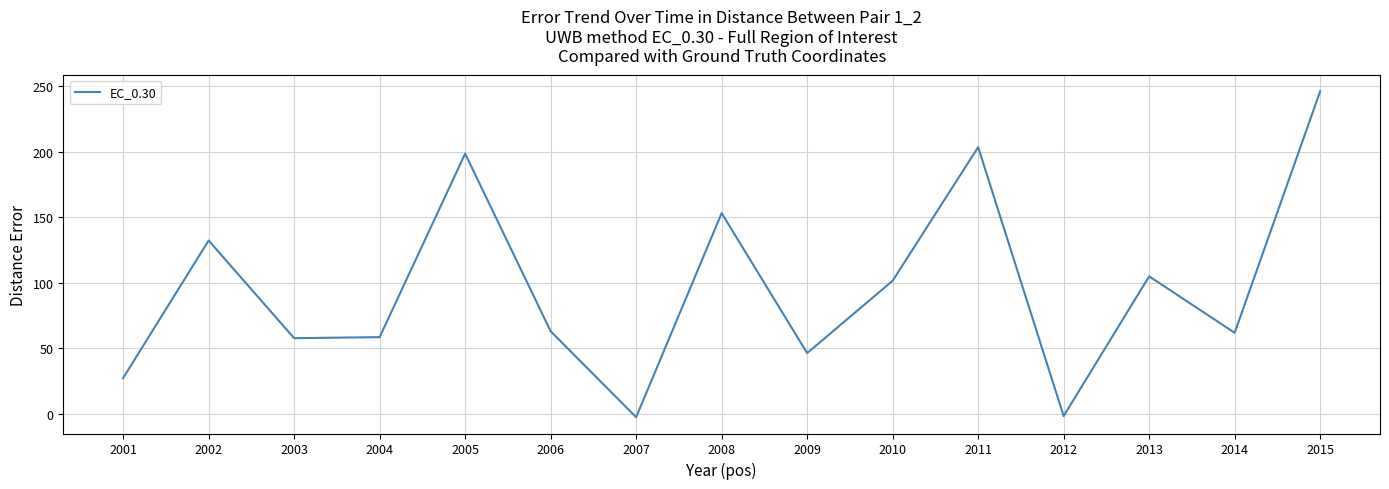

Approximately how many times larger is the value at 2010 compared to 2003?

1.8